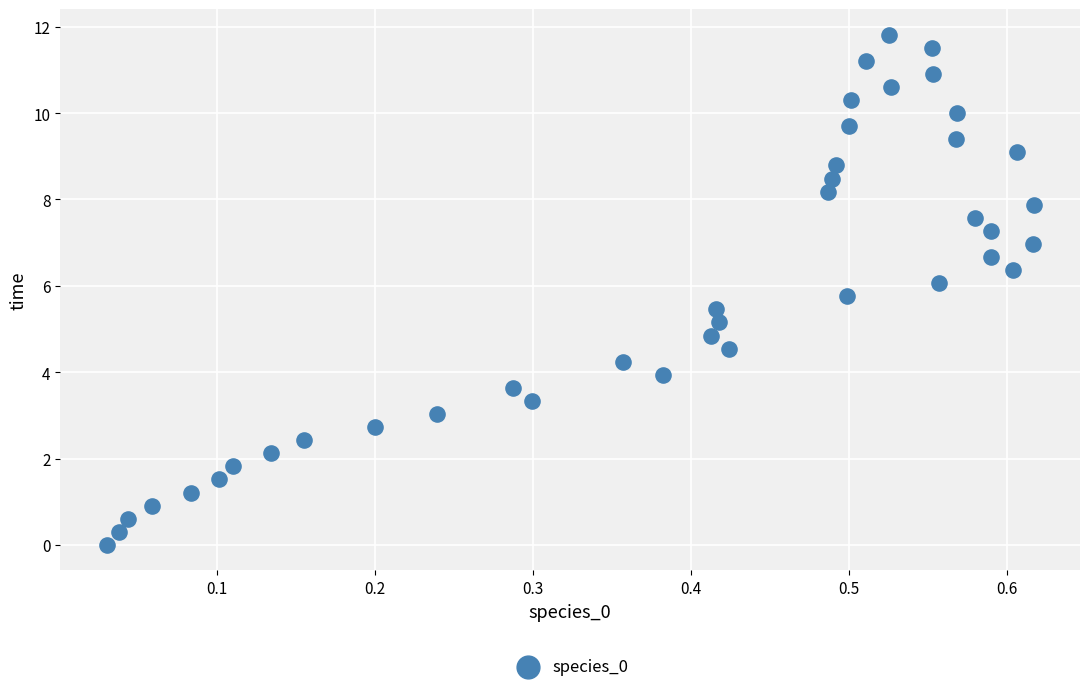

What is the range of X values (max minus min)?

0.6